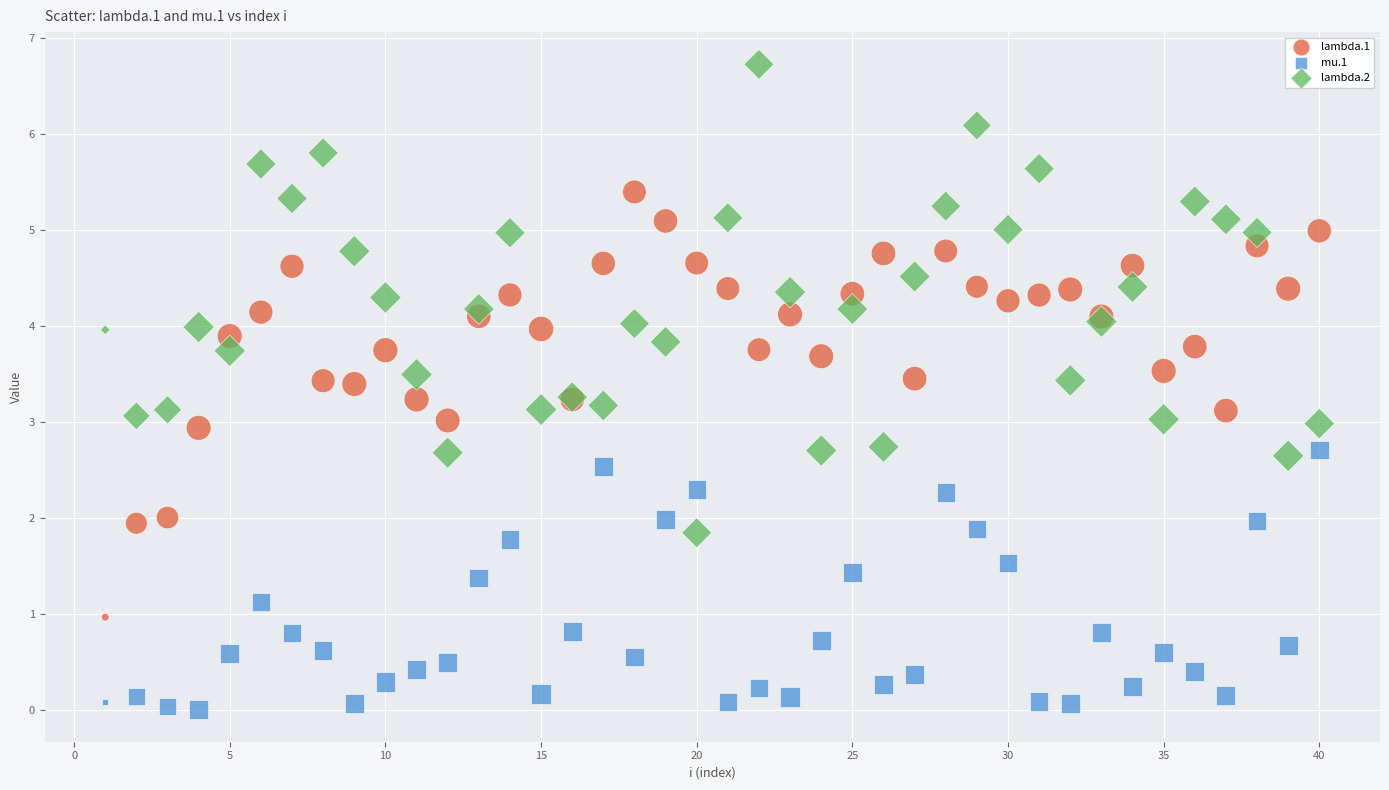

Which series reaches the minimum Y coordinate?

mu.1